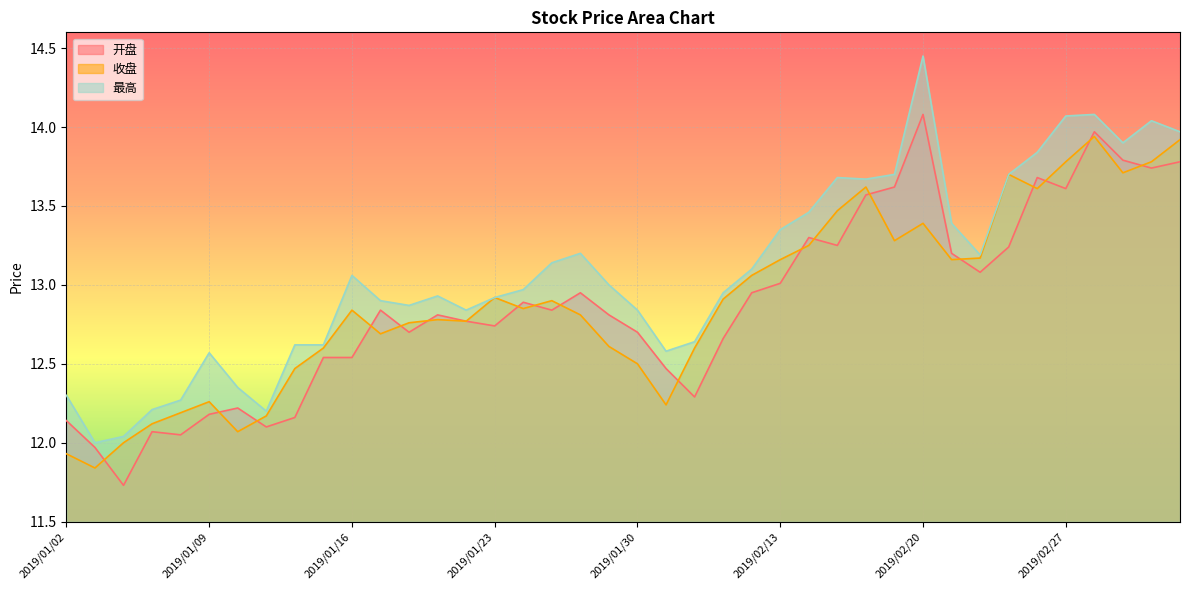

What is the value of the 最高 point at the 34th from the left?

13.7